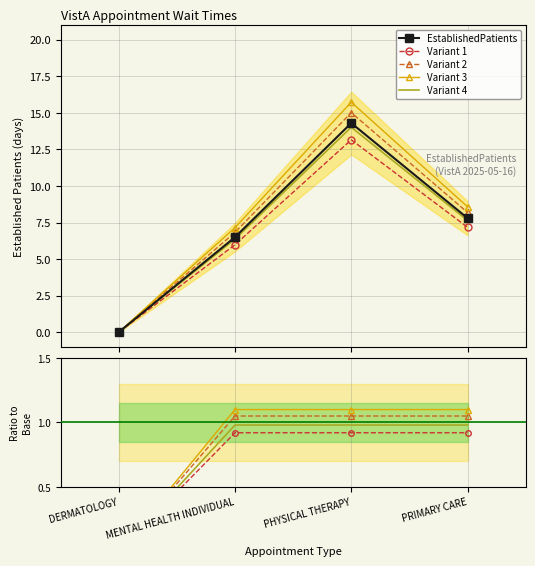

At which label does EstablishedPatients reach its minimum?

DERMATOLOGY